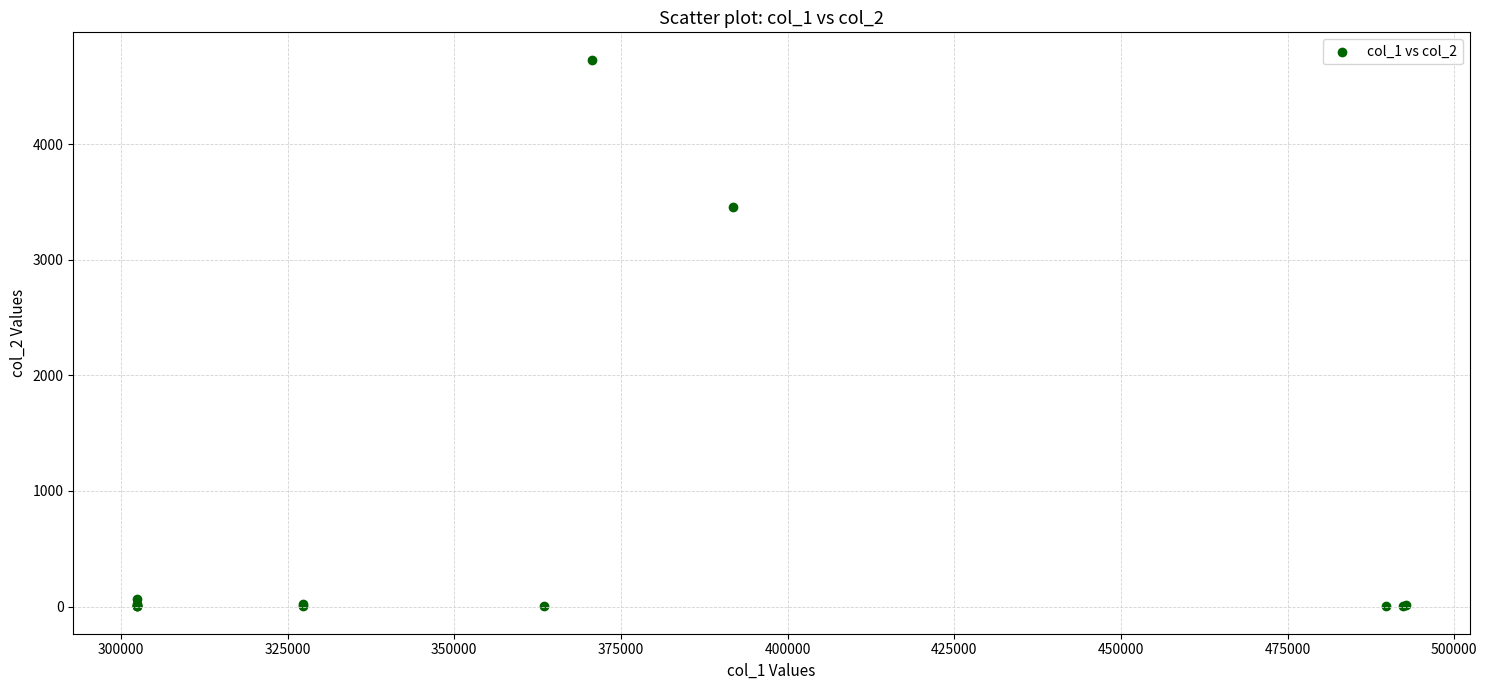

What Y value in the scatter plot is closest to 2366?

3455